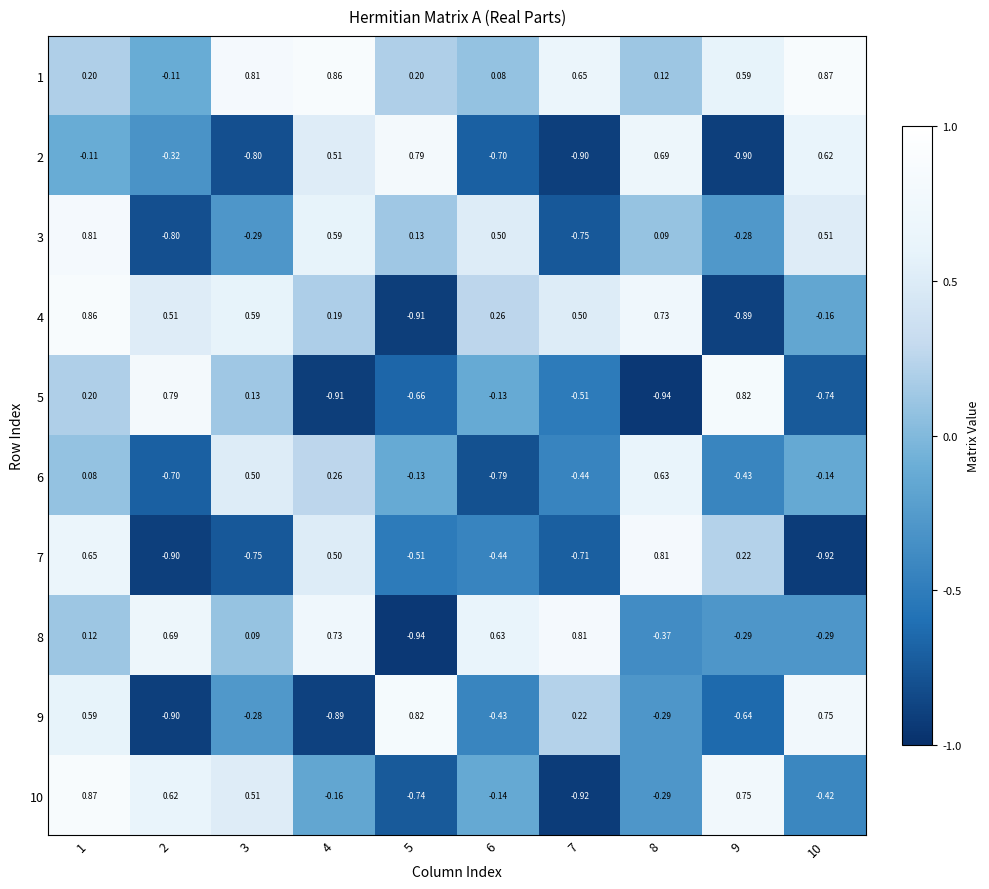

At how many categories does at least one series exceed 0?

10